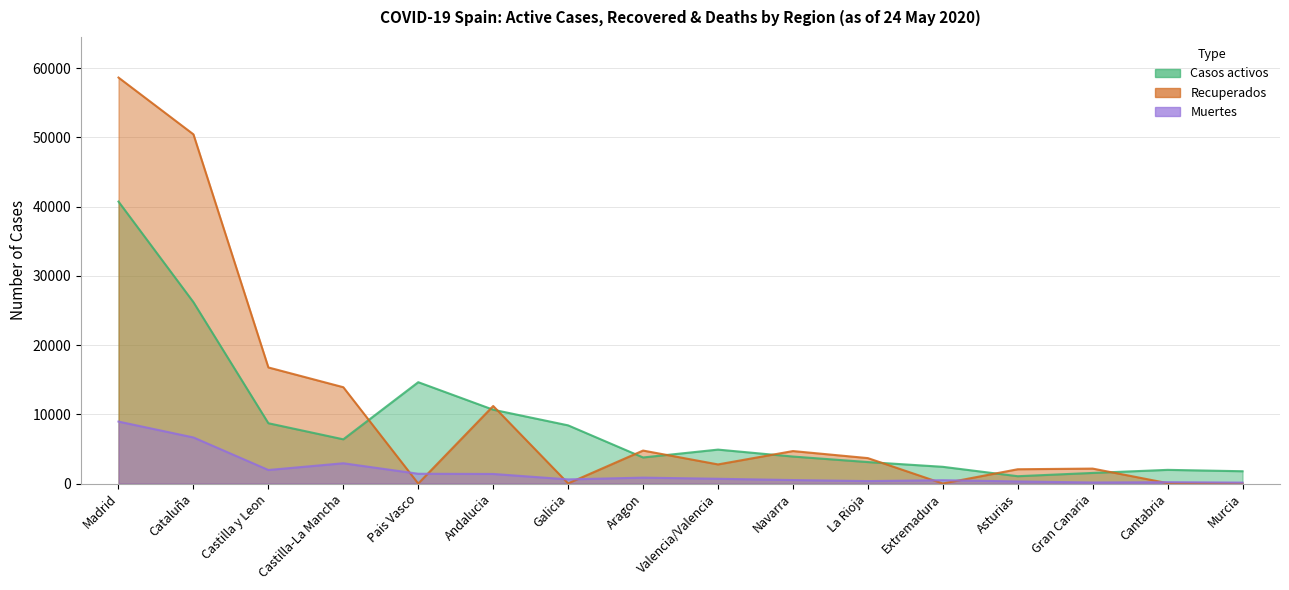

Reading left to right, transcribe all the data shown in this chart.

Casos activos: Madrid=40736	Cataluña=26203	Castilla y Leon=8716	Castilla-La Mancha=6392	Pais Vasco=14646	Andalucia=10671	Galicia=8409	Aragon=3772	Valencia/Valencia=4907	Navarra=3905	La Rioja=3107	Extremadura=2422	Asturias=1063	Gran Canaria=1537	Cantabria=1981	Murcia=1782
Recuperados: Madrid=58654	Cataluña=50451	Castilla y Leon=16776	Castilla-La Mancha=13921	Pais Vasco=0	Andalucia=11208	Galicia=28	Aragon=4769	Valencia/Valencia=2767	Navarra=4696	La Rioja=3679	Extremadura=10	Asturias=2070	Gran Canaria=2164	Cantabria=62	Murcia=0
Muertes: Madrid=8956	Cataluña=6663	Castilla y Leon=1961	Castilla-La Mancha=2934	Pais Vasco=1418	Andalucia=1389	Galicia=604	Aragon=858	Valencia/Valencia=693	Navarra=509	La Rioja=357	Extremadura=487	Asturias=307	Gran Canaria=157	Cantabria=203	Murcia=139